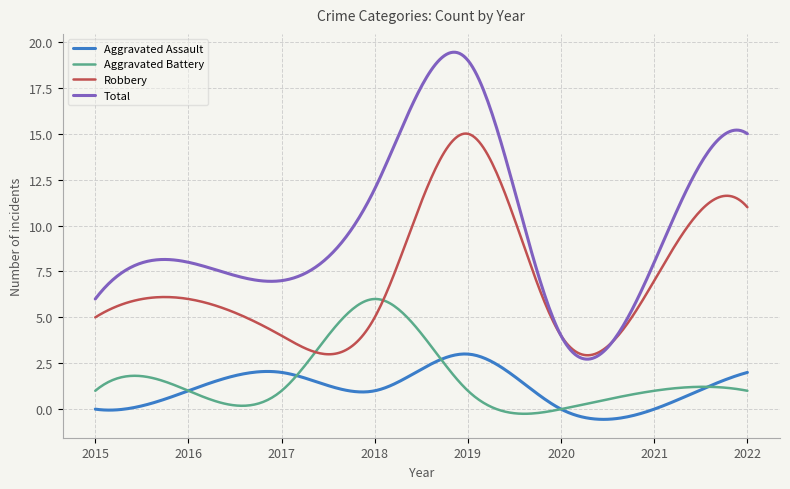

Rank the series by their maximum value, from lowest to highest.

Aggravated Assault, Aggravated Battery, Robbery, Total